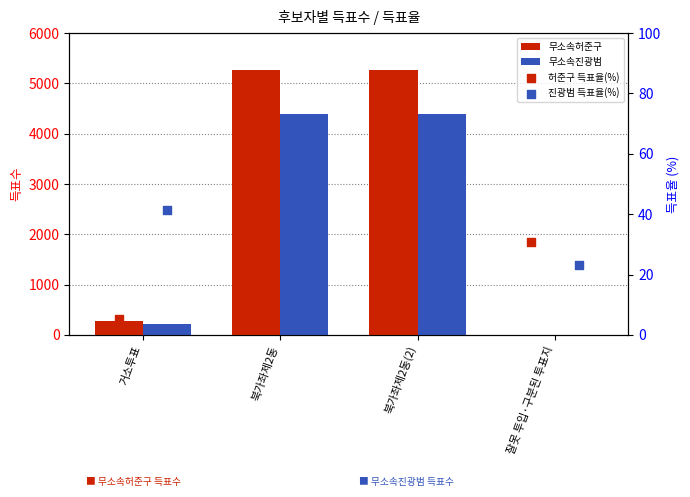

At which category is the sum across all series the highest?

북가좌제2동